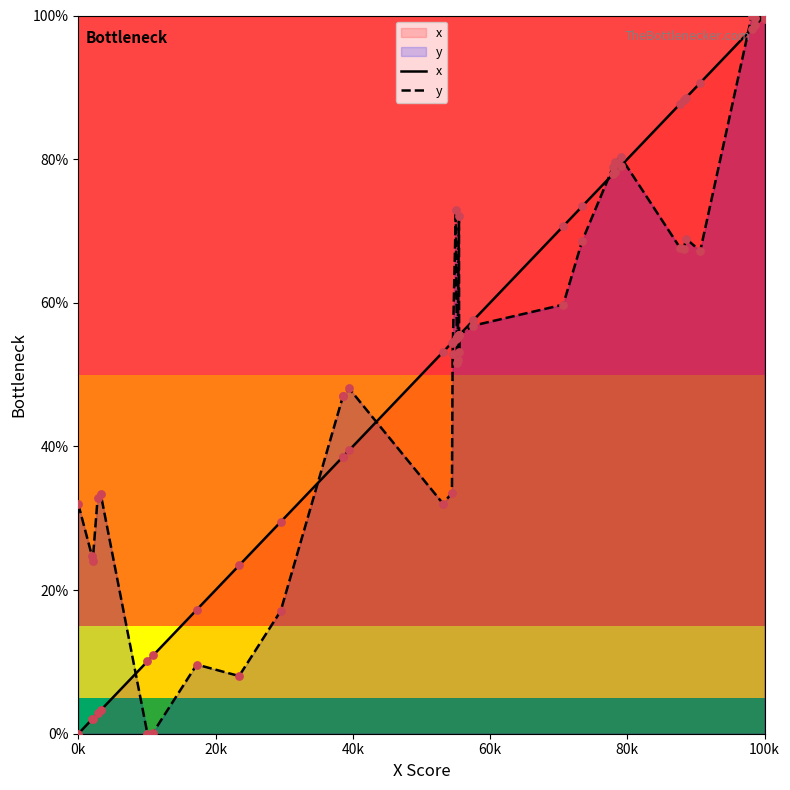

Which series contains the lowest Y value?

x